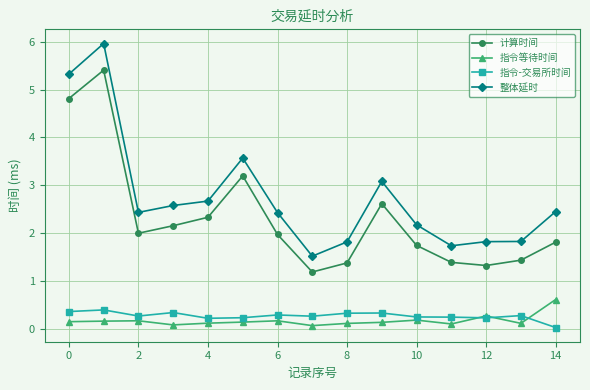

True or false: 整体延时 and 指令等待时间 intersect in this chart.

False